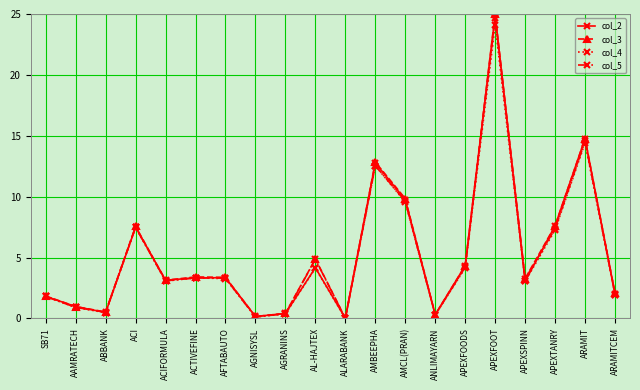

In col_4, how many points are higher than both neighbors (excluding endpoints)?

6